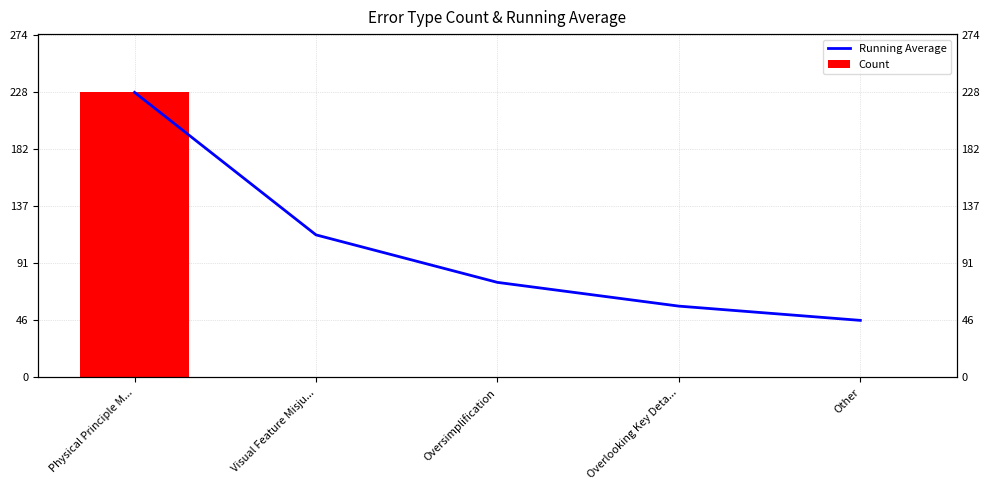

What are all the series names shown in the legend?

Running Average, Count